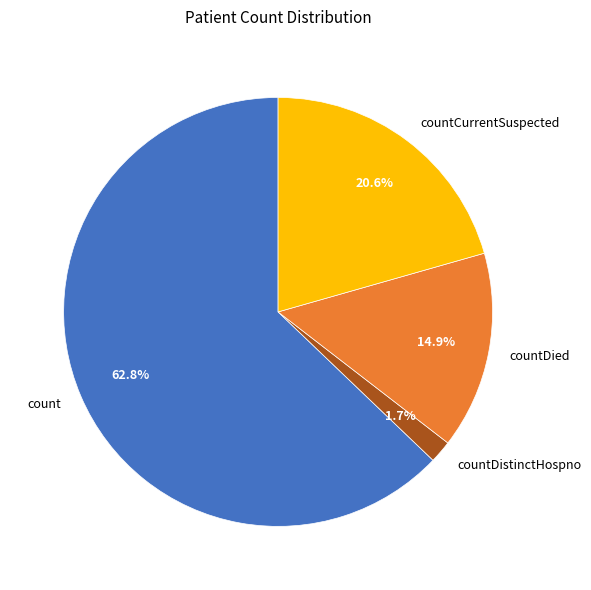

Which category has the smallest portion of the pie?

countDistinctHospno